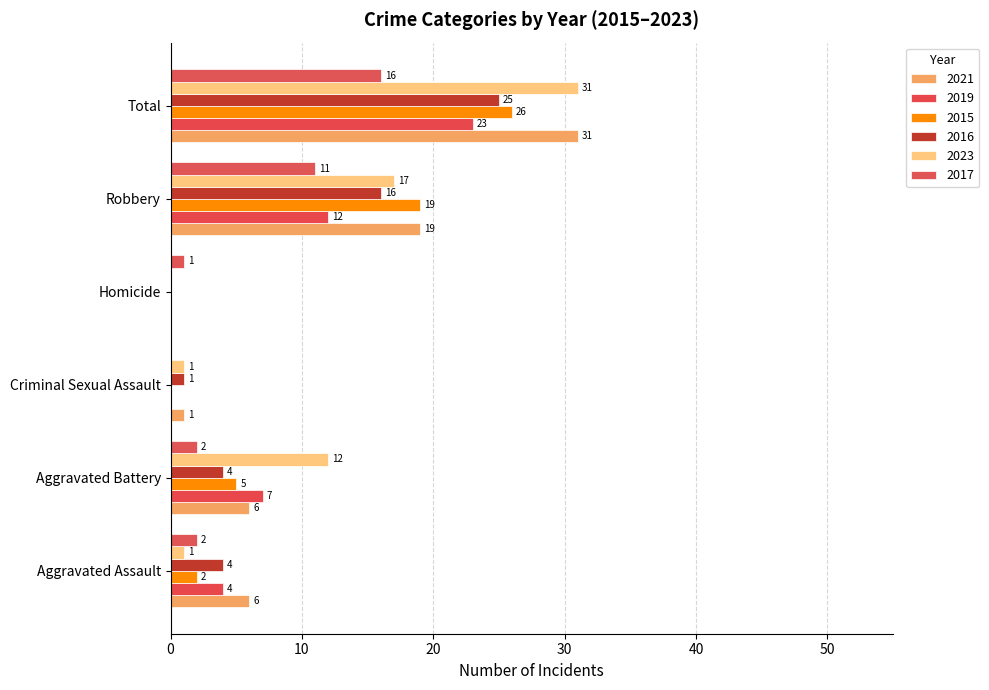

What is the value of the 2017 bar at the 4th from the left?

1